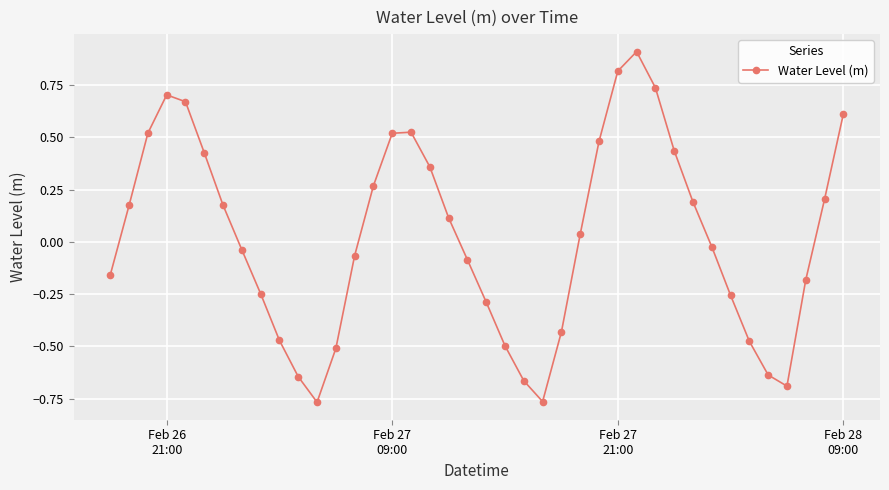

What is the difference between the second highest and second lowest values?

1.6